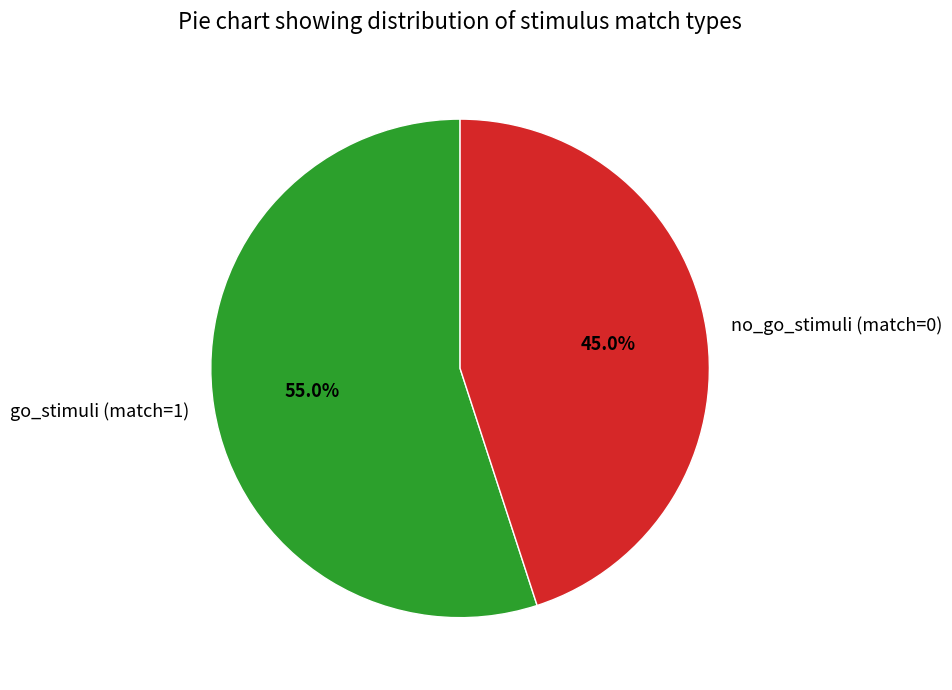

What percentage is the go_stimuli (match=1) slice, to the nearest percent?

55%